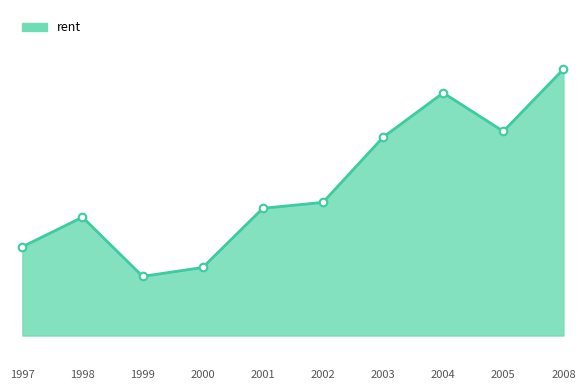

Is this an area chart (filled region under the line)?

Yes